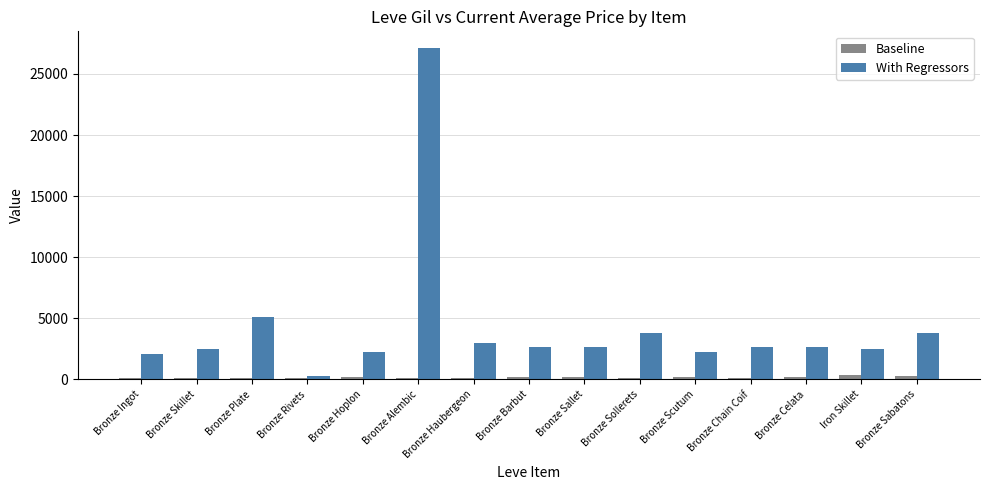

At which category is the sum across all series the highest?

Bronze Alembic